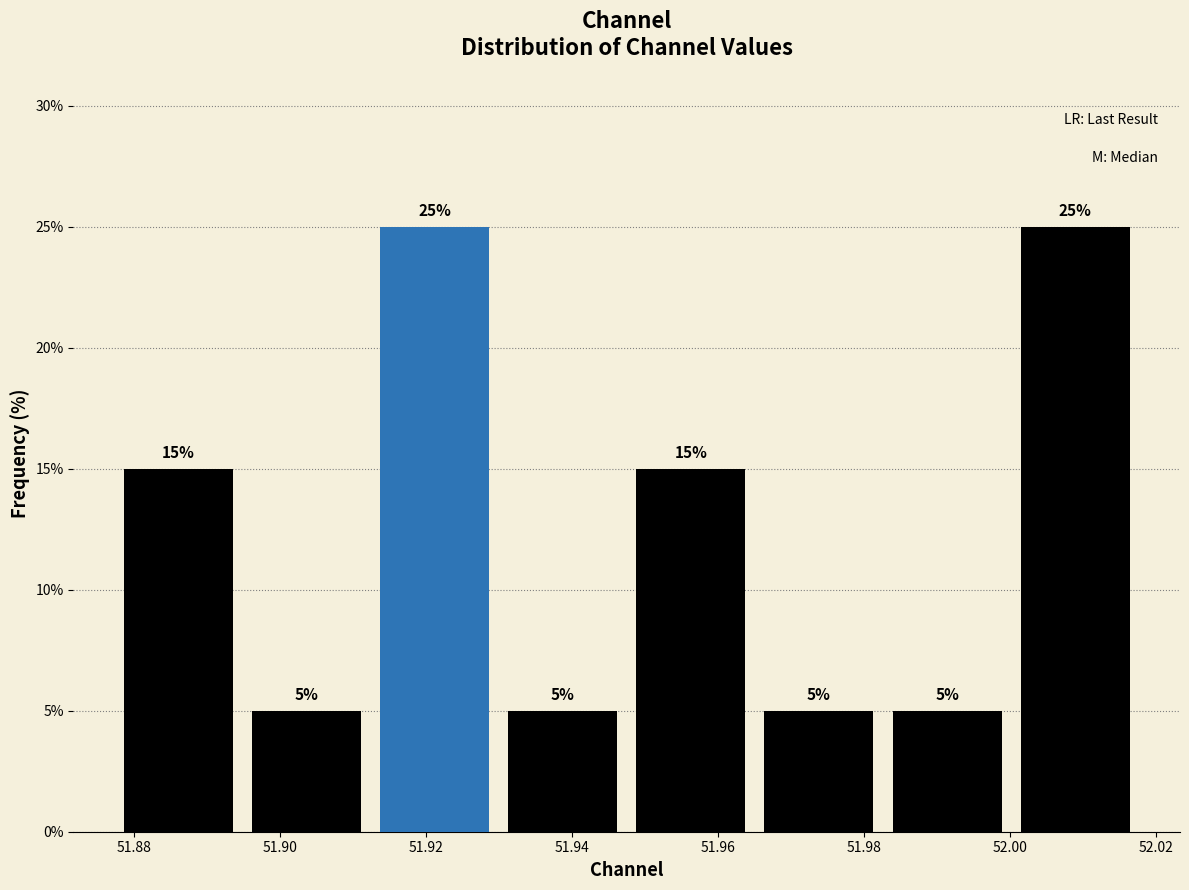

Reading left to right, transcribe this chart: for each bar, give the range it covers on the x-axis and its height. The bar edges are not printed on the chart, so give them approximately, as read against the axis.

51.878 to 51.894: 15
51.894 to 51.912: 5
51.912 to 51.930: 25
51.930 to 51.948: 5
51.948 to 51.966: 15
51.966 to 51.982: 5
51.982 to 52.000: 5
52.000 to 52.018: 25